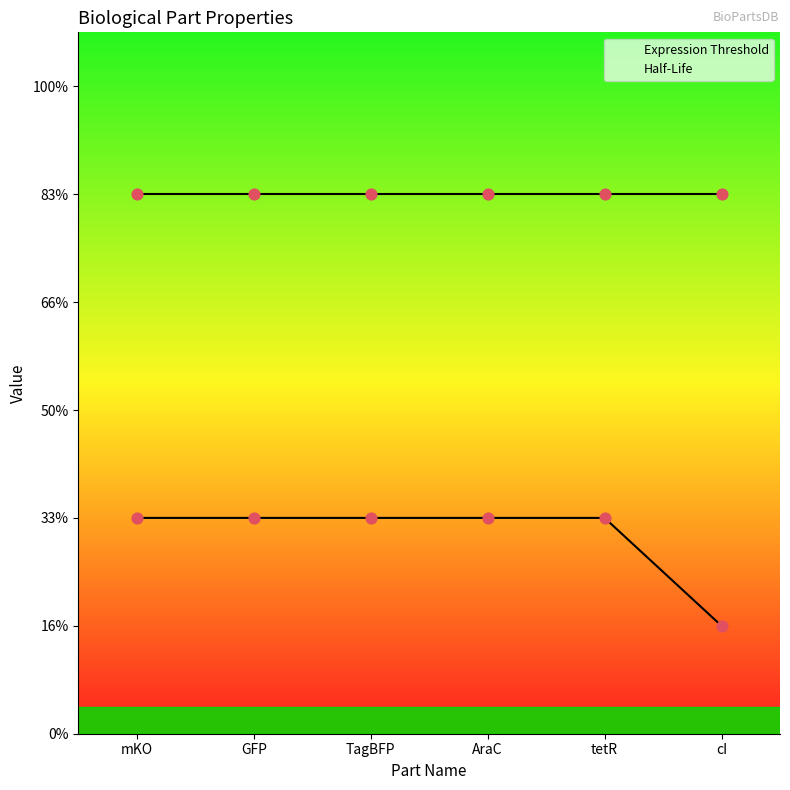

What is the ratio of the value at tetR to the value at mKO?

1.0